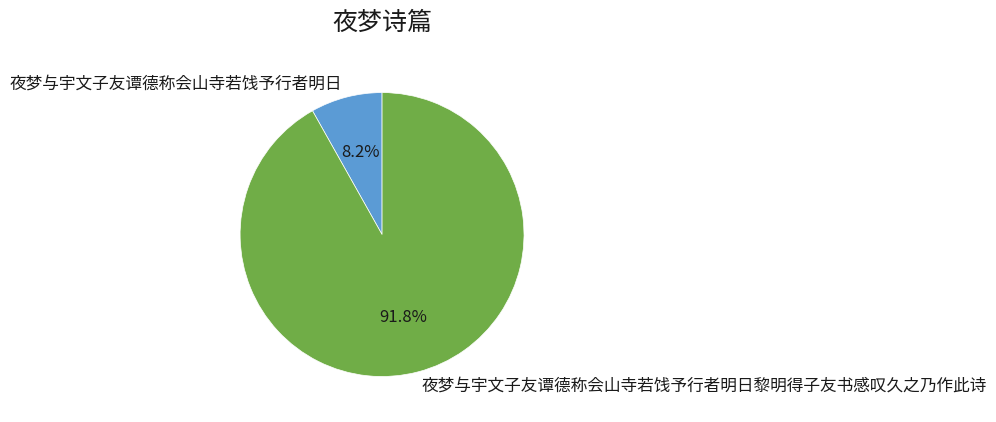

The 夜梦与宇文子友谭德称会山寺若饯予行者明日 slice represents 14% of the pie. True or false?

False